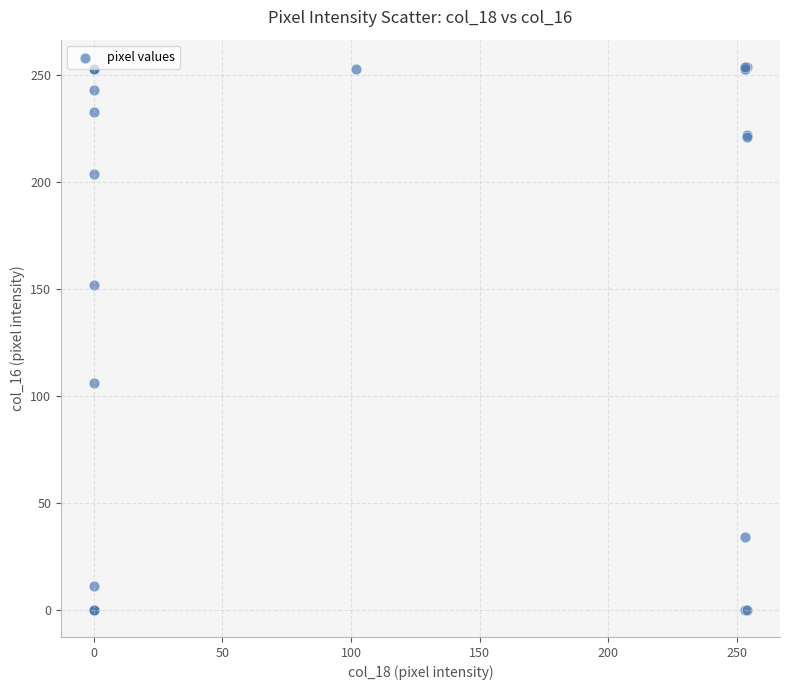

What Y value in the scatter plot is closest to 127?

106